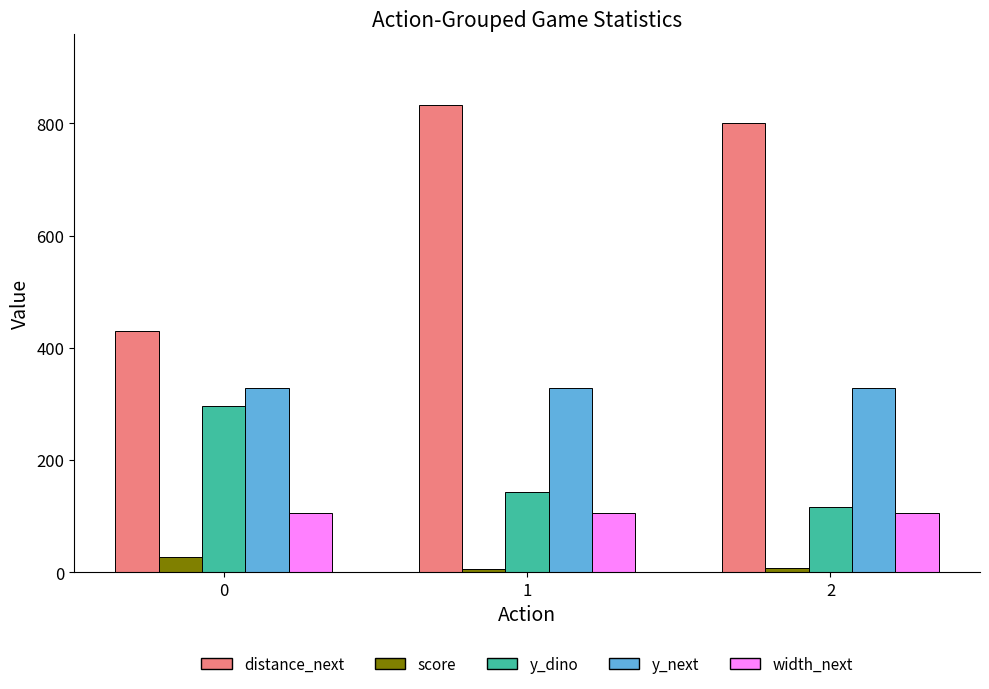

The width_next series shows 146.6 at 2. True or false?

False